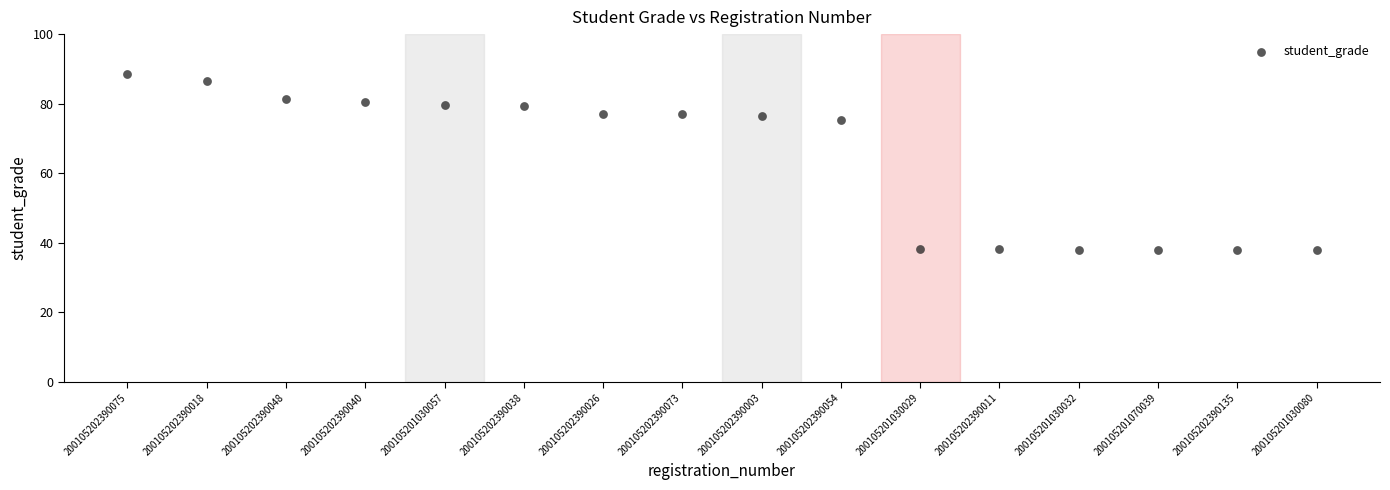

What is the range of Y values (max minus min)?

50.8